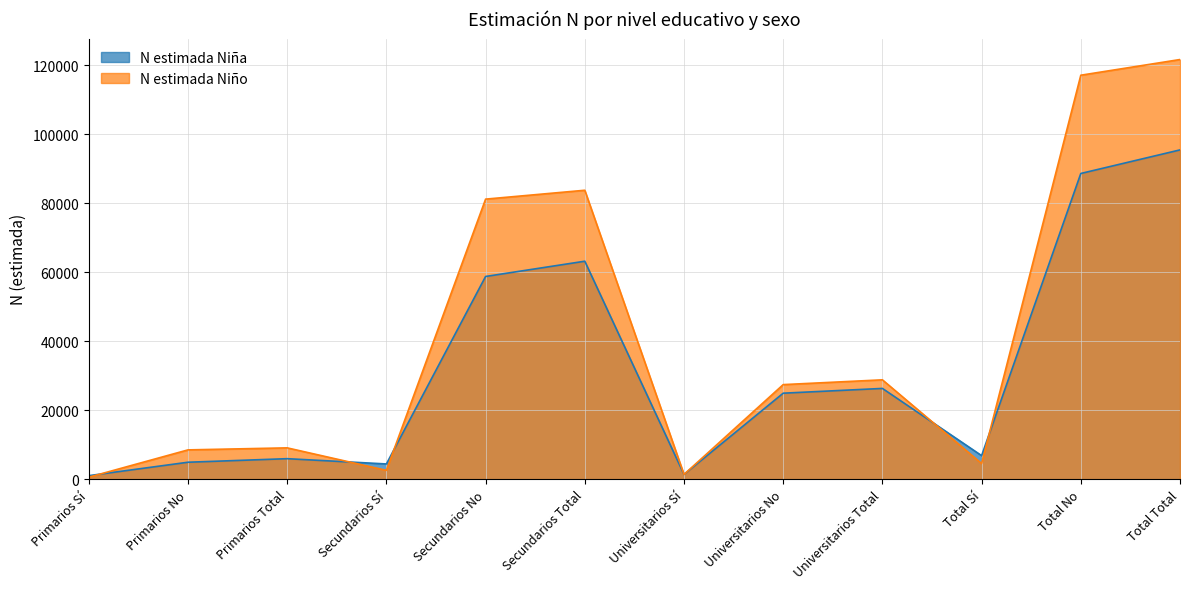

How many distinct data groups are displayed?

2